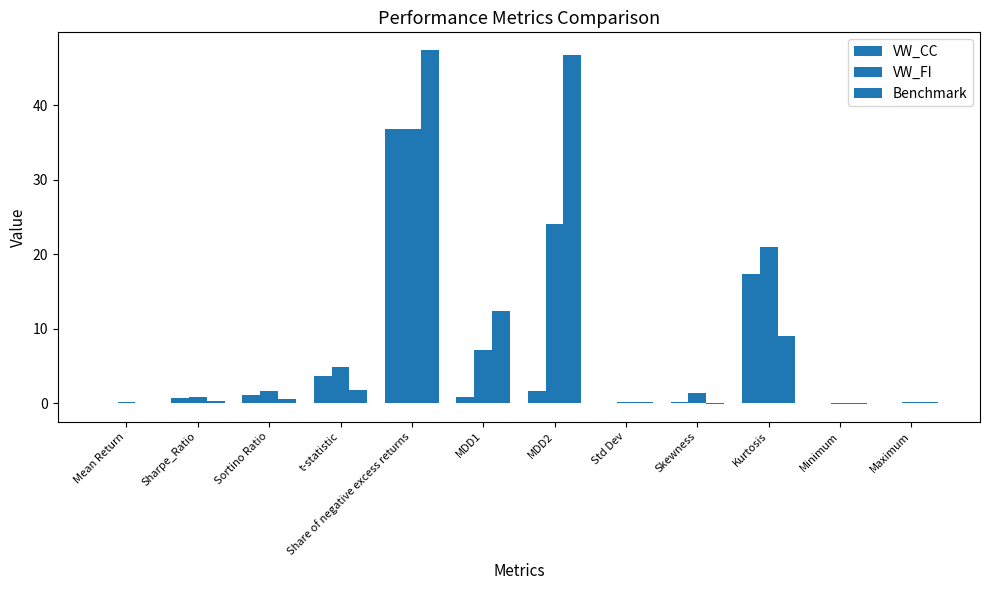

List the series in order of their peak value, lowest first.

VW_FI, VW_CC, Benchmark